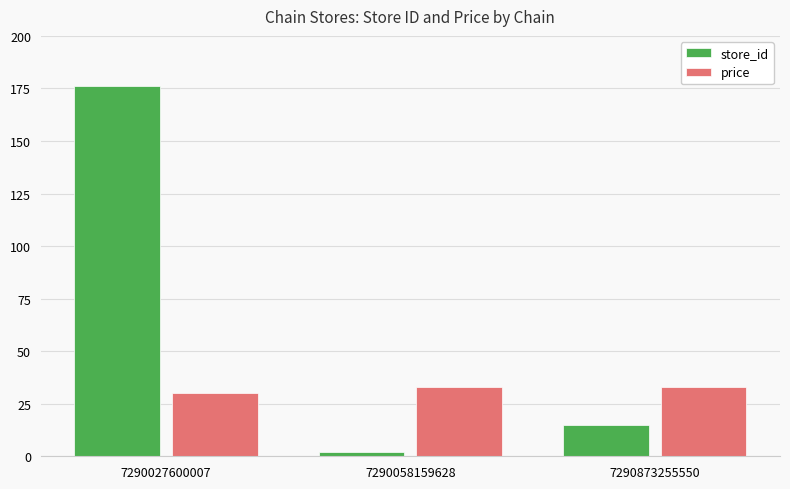

List the series in order of their peak value, lowest first.

price, store_id